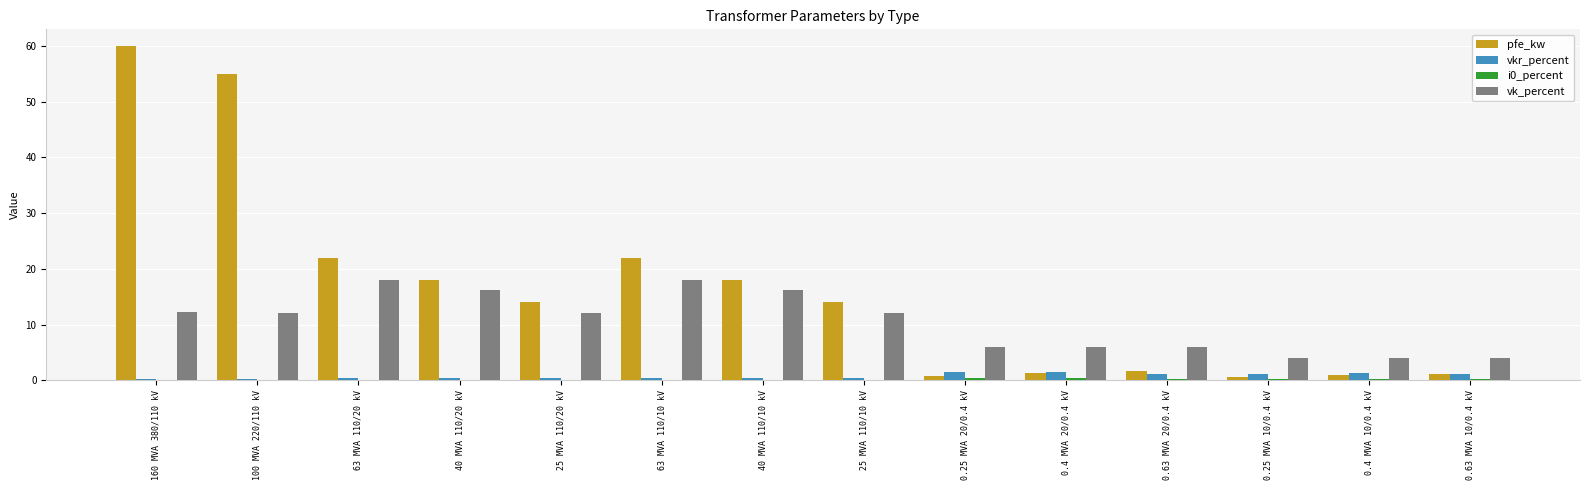

Which series has the largest total across all categories?

pfe_kw